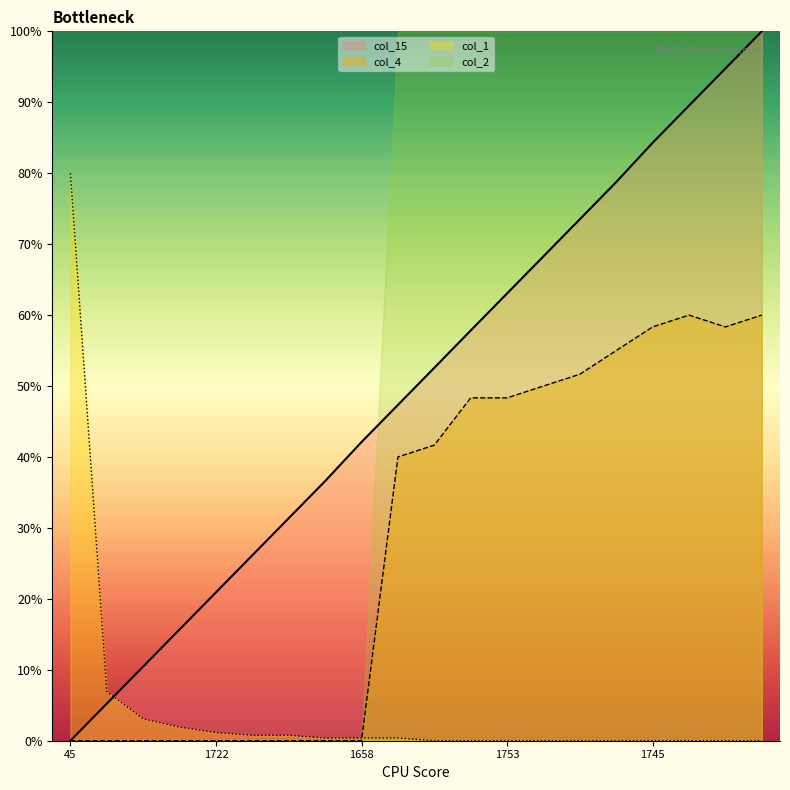

At which label does col_4 first exceed 41?

1674